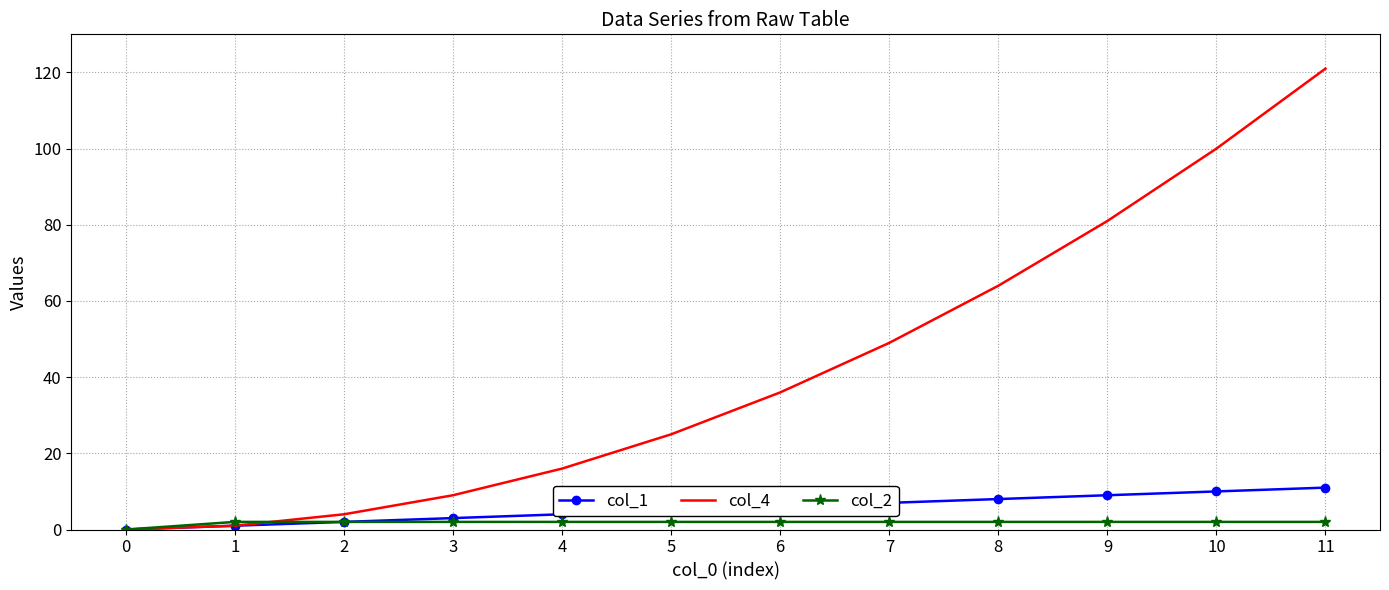

Reading left to right, what are all the values shown in this chart?

col_1: 0=0	1=1	2=2	3=3	4=4	5=5	6=6	7=7	8=8	9=9	10=10	11=11
col_4: 0=0	1=1	2=4	3=9	4=16	5=25	6=36	7=49	8=64	9=81	10=100	11=121
col_2: 0=0	1=2	2=2	3=2	4=2	5=2	6=2	7=2	8=2	9=2	10=2	11=2